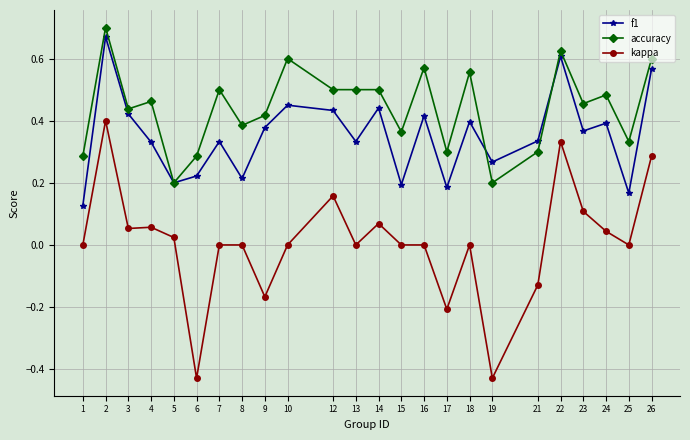

True or false: f1 and kappa intersect in this chart.

False